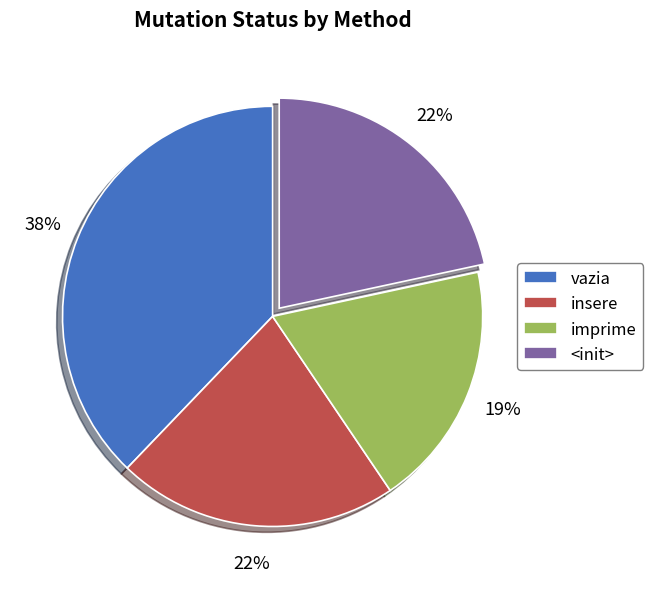

Which has a higher value, <init> or vazia?

vazia